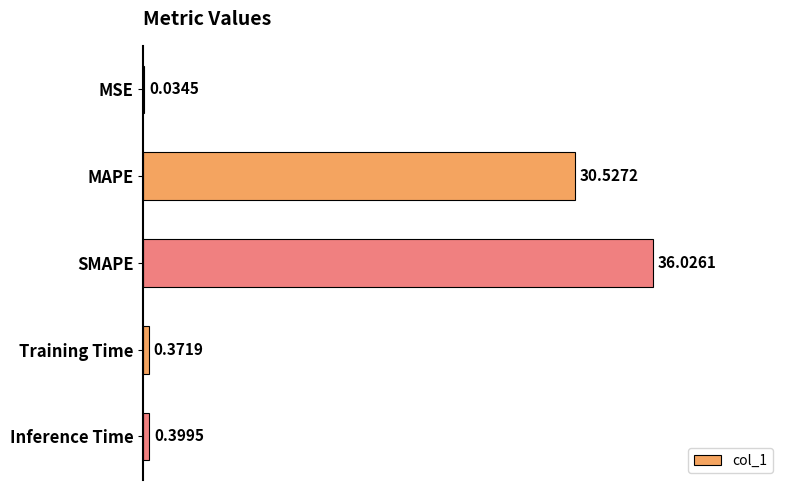

What is the change in value from SMAPE to Inference Time?

-35.6